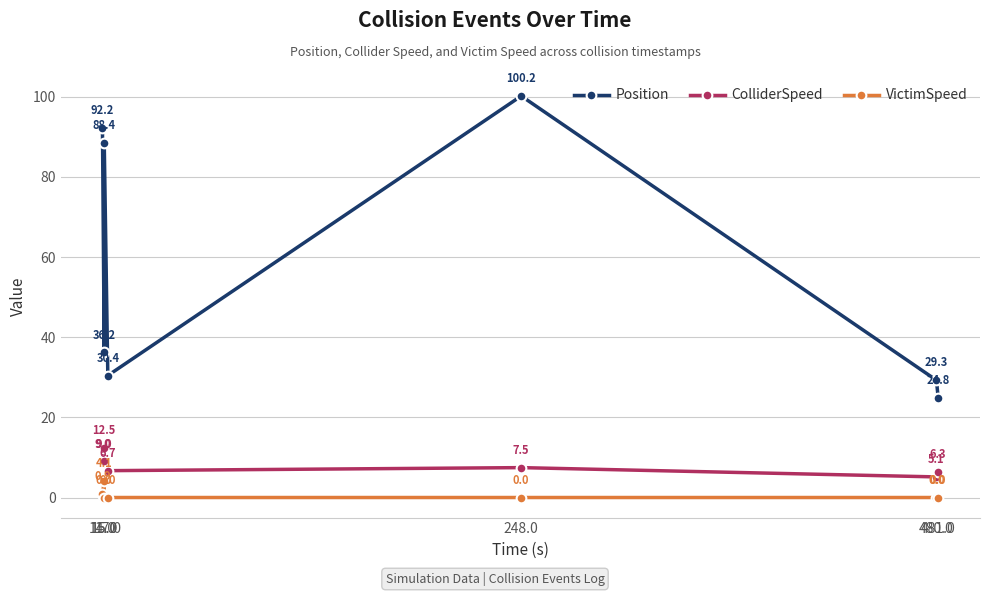

What is the total value across all series at 480.0?

34.4